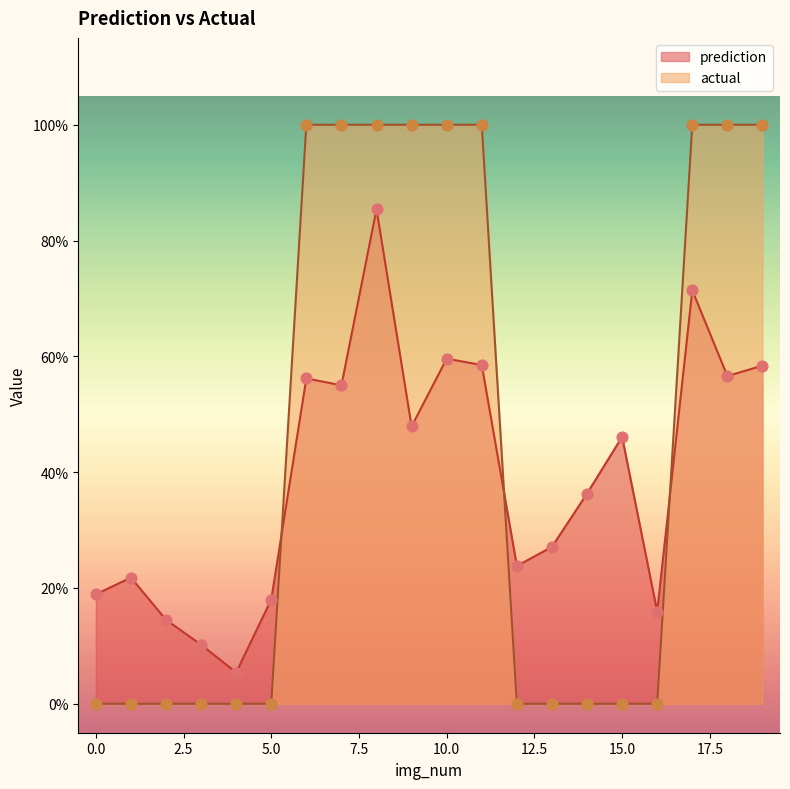

Which series has the largest total across all categories?

actual